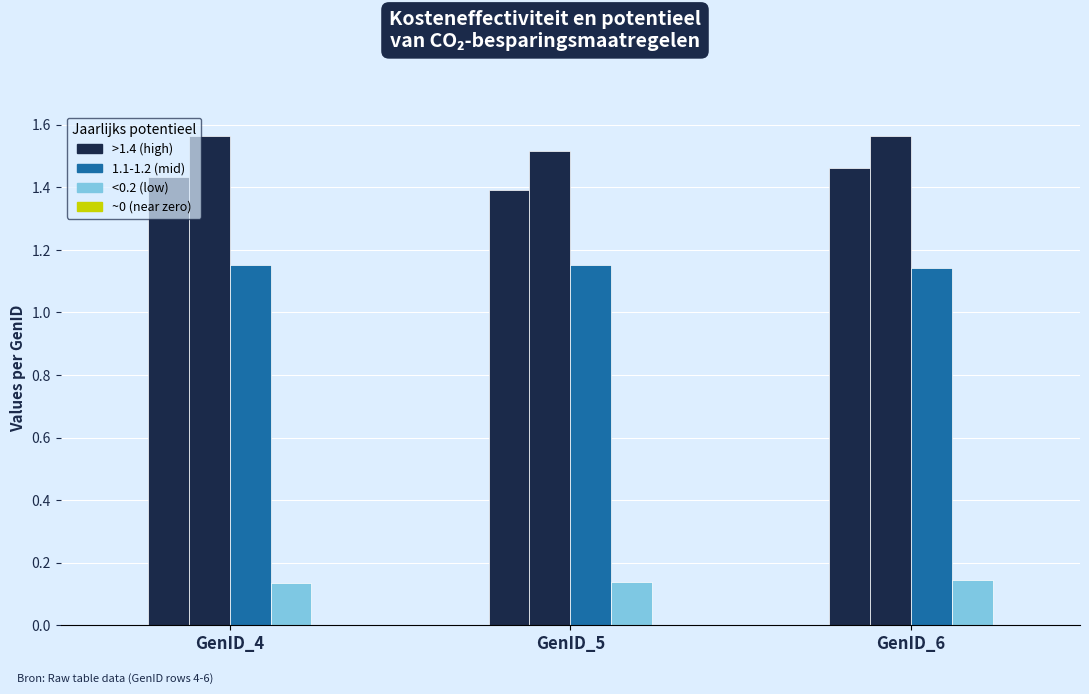

The value of 0.1-0.2 (low) at GenID_4 is 0.1. True or false?

True